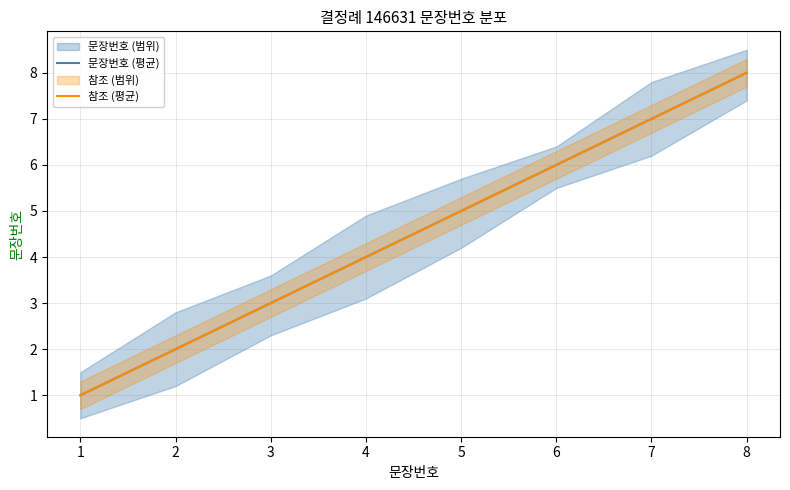

At which label does 문장번호 (평균) reach its minimum?

1